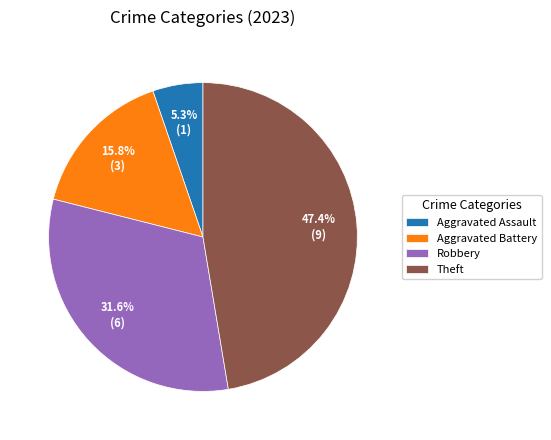

Approximately how many times larger is the value at Theft compared to Aggravated Battery?

3.0